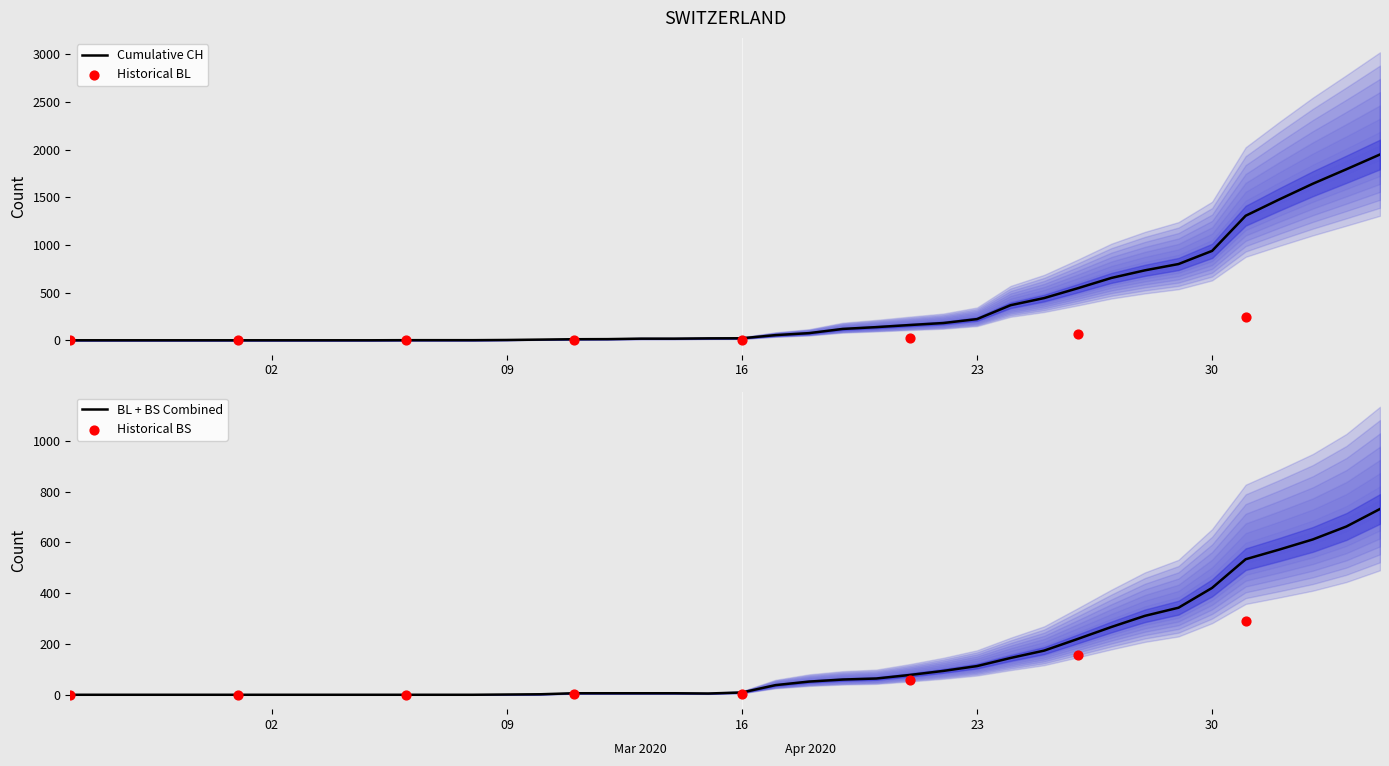

Which series contains the highest Y value?

CH